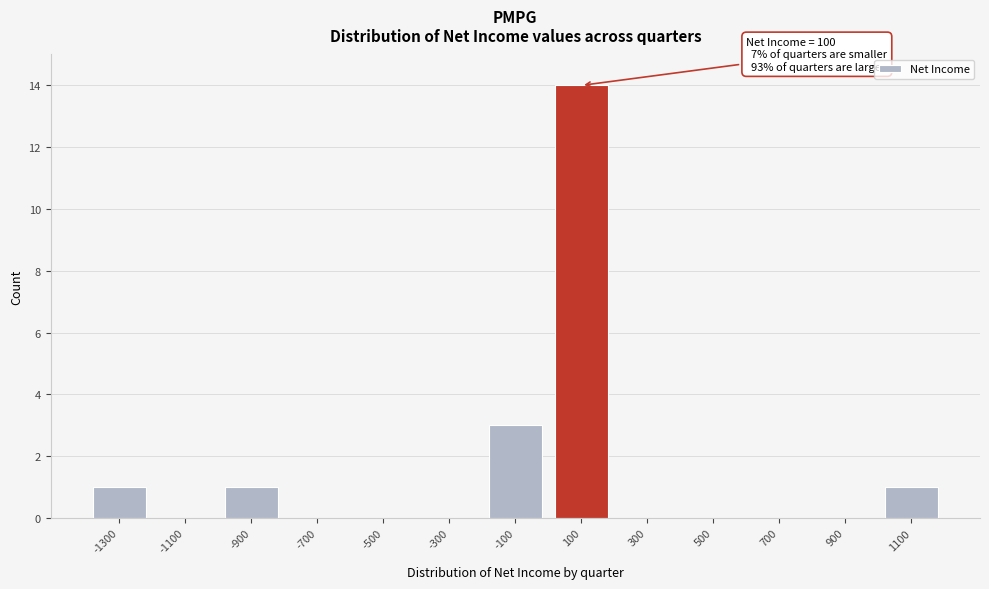

Reading right to left, what are all the values shown in this chart?

1100=1	900=0	700=0	500=0	300=0	100=14	-100=3	-300=0	-500=0	-700=0	-900=1	-1100=0	-1300=1